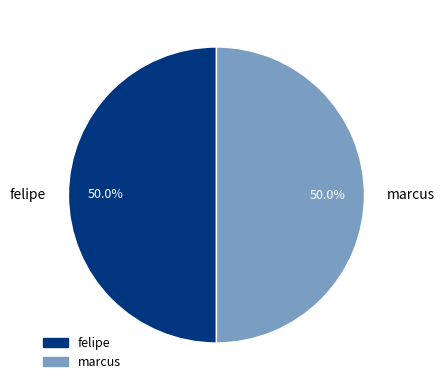

To the nearest percent, what portion does felipe represent?

50%